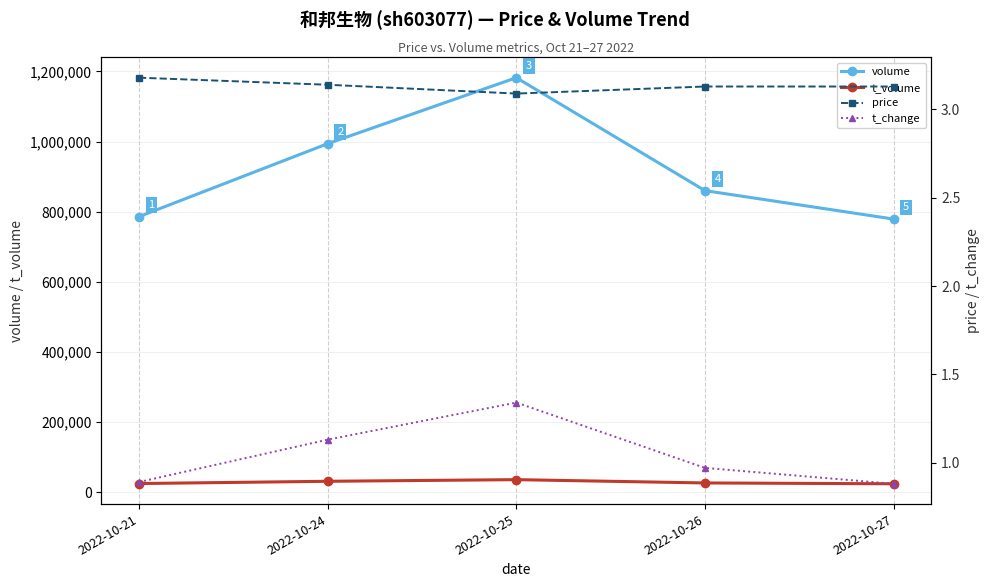

What is the value of the volume point at the 2nd from the left?

993936